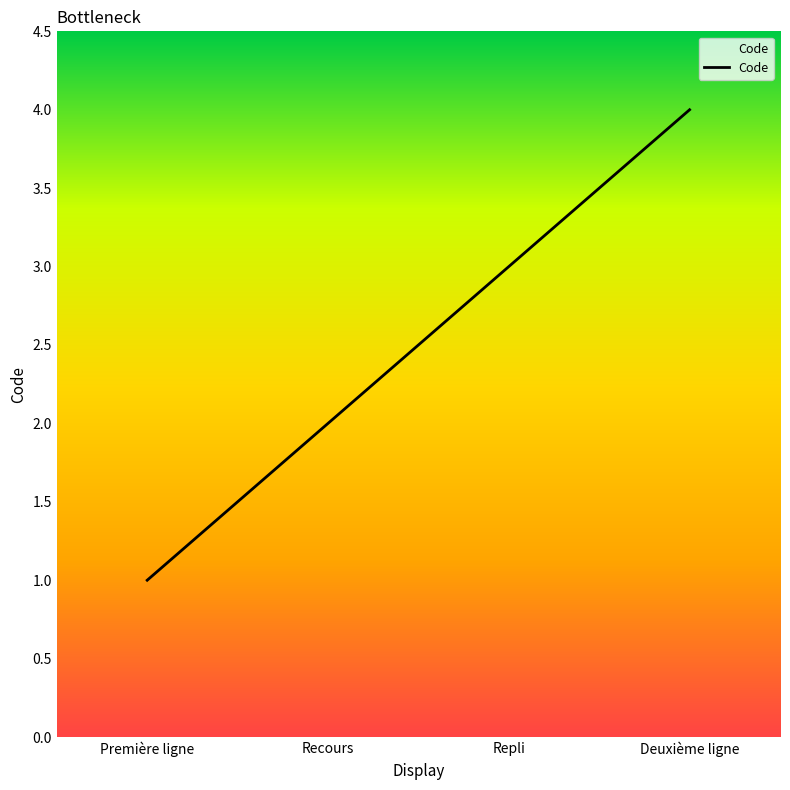

What value does the data have at Première ligne?

1